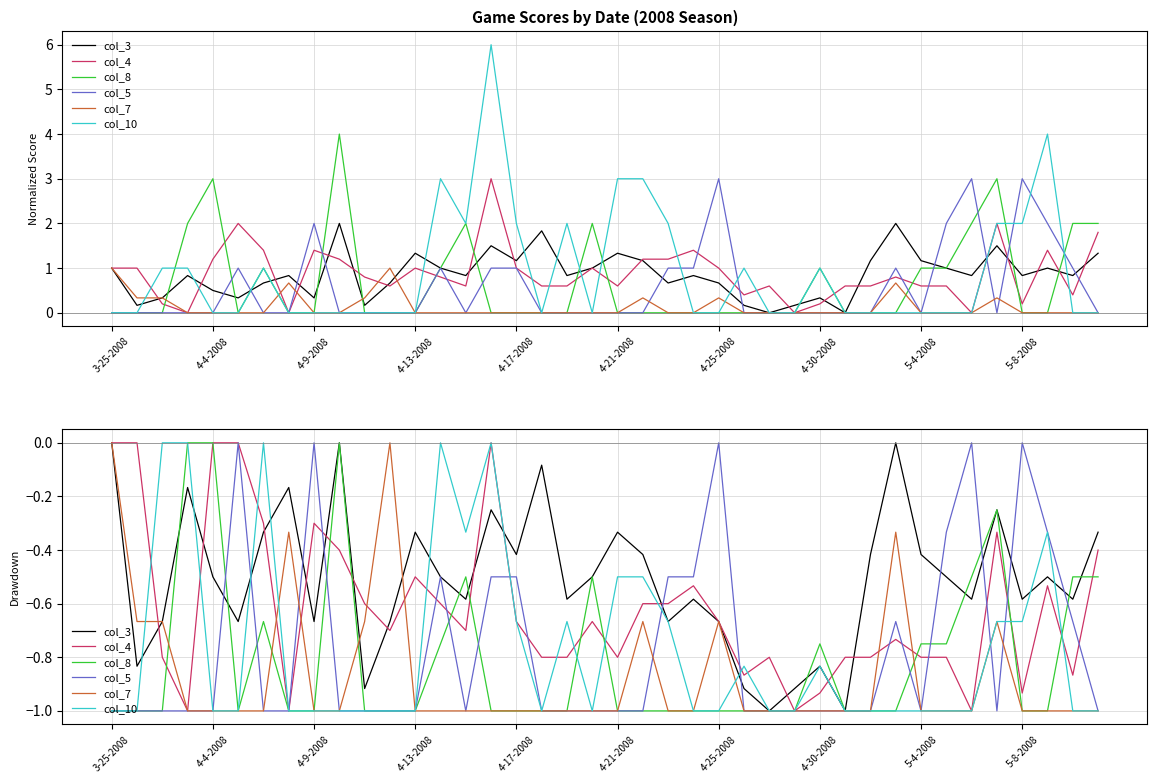

Which series has the largest total across all categories?

col_3